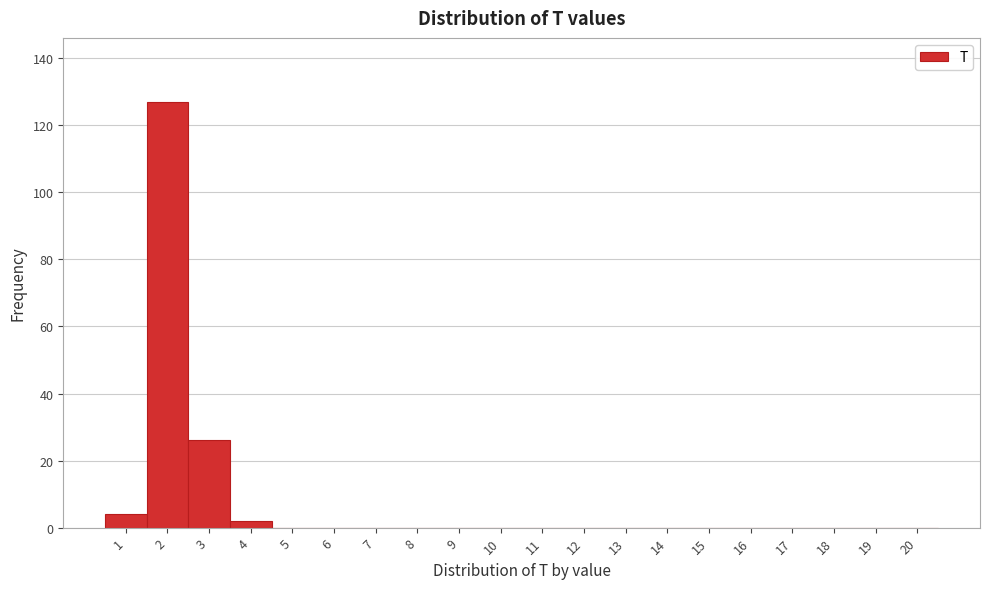

Reading left to right, list every bar in this chart as the range it spans on the x-axis followed by its height. The values are not printed on the chart, so give them approximately, as read against the axis.

0.5 to 1.5: 4
1.5 to 2.5: 128
2.5 to 3.5: 26
3.5 to 4.5: 2
4.5 to 5.5: 0
5.5 to 6.5: 0
6.5 to 7.5: 0
7.5 to 8.5: 0
8.5 to 9.5: 0
9.5 to 10.5: 0
10.5 to 11.5: 0
11.5 to 12.5: 0
12.5 to 13.5: 0
13.5 to 14.5: 0
14.5 to 15.5: 0
15.5 to 16.5: 0
16.5 to 17.5: 0
17.5 to 18.5: 0
18.5 to 19.5: 0
19.5 to 20.5: 0